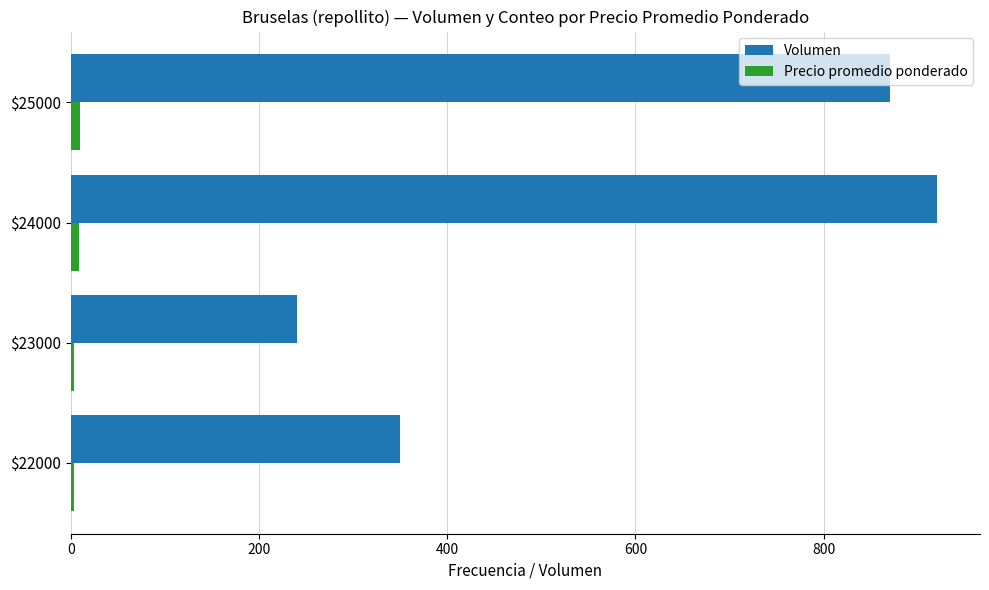

What is the difference between the second highest and minimum values in the Precio promedio ponderado series?

6